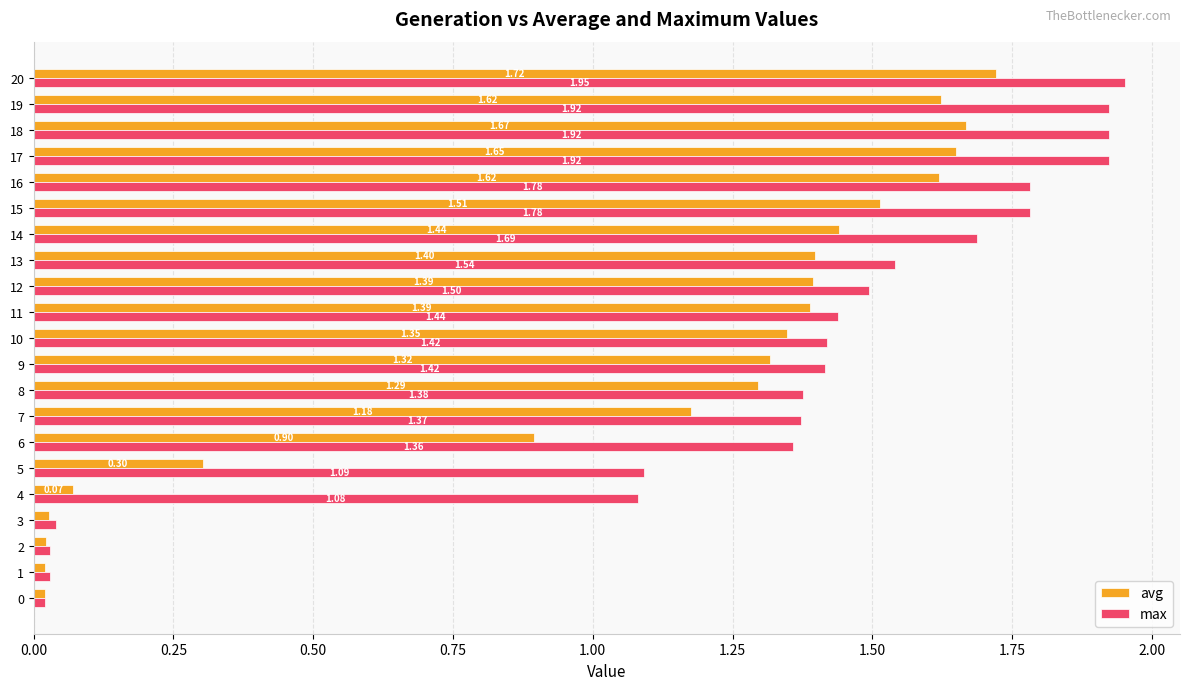

List the series in order of their peak value, highest first.

max, avg